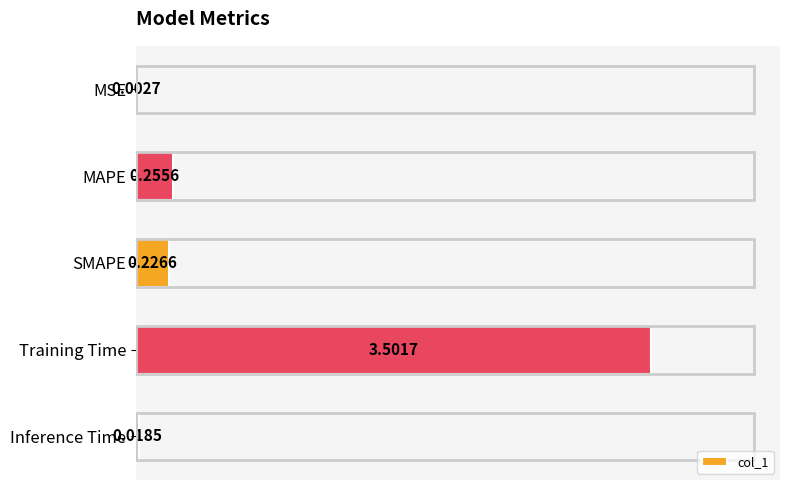

At which label is the value closest to 1?

MAPE